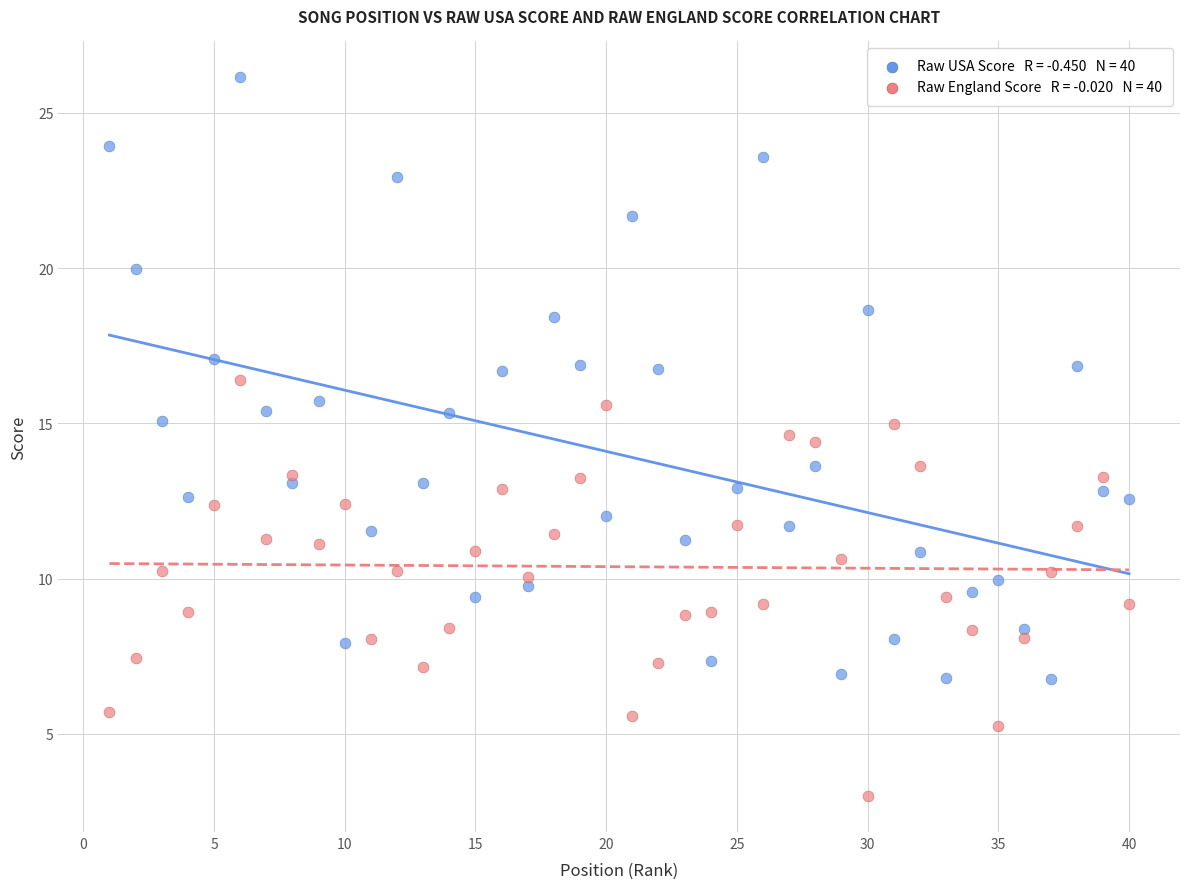

Across all data points, what is the range of Y values (max minus min)?

23.1